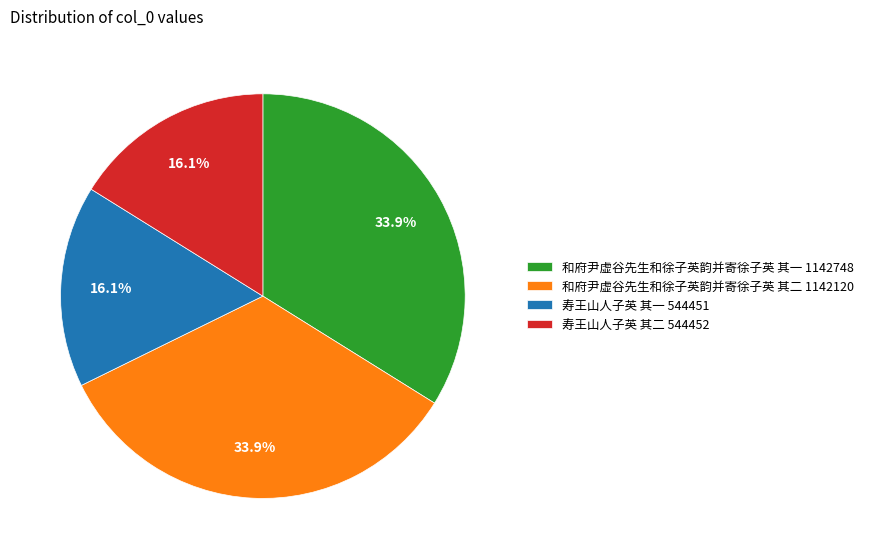

Is 寿王山人子英 其一 544451 the majority of the pie?

No